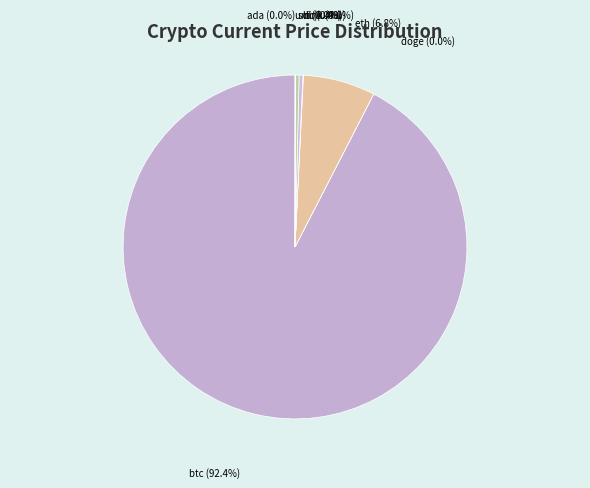

Which slice is the largest?

btc